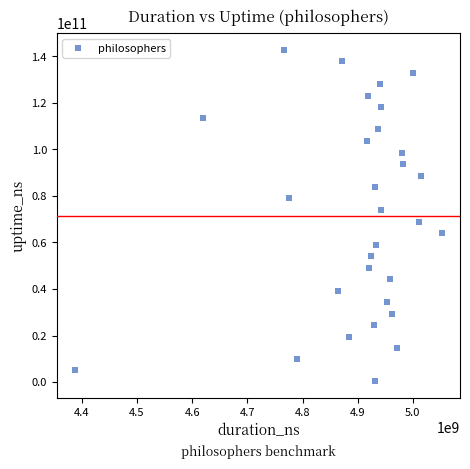

What is the range of Y values (max minus min)?

142430389770